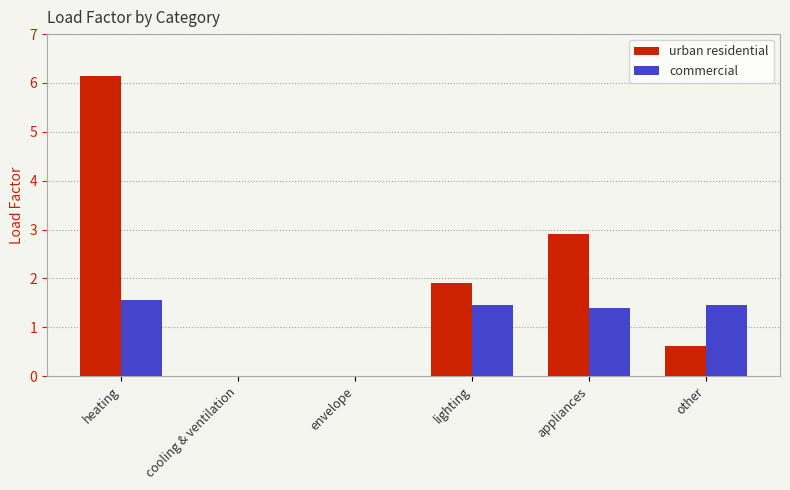

How many values in the urban residential series exceed 1?

3